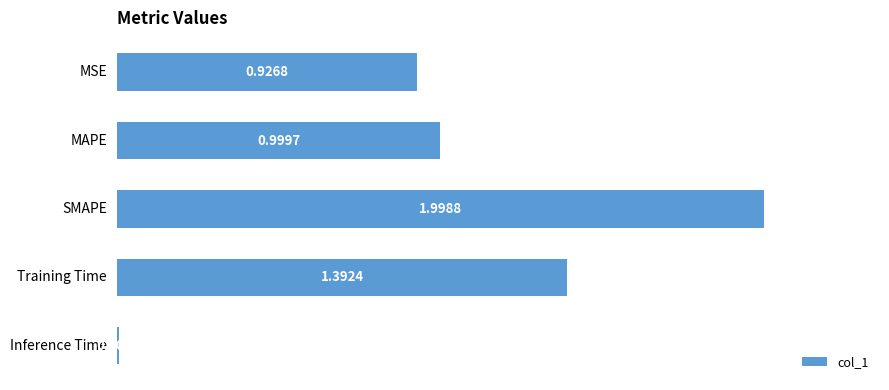

Which label corresponds to the largest value in the chart?

SMAPE